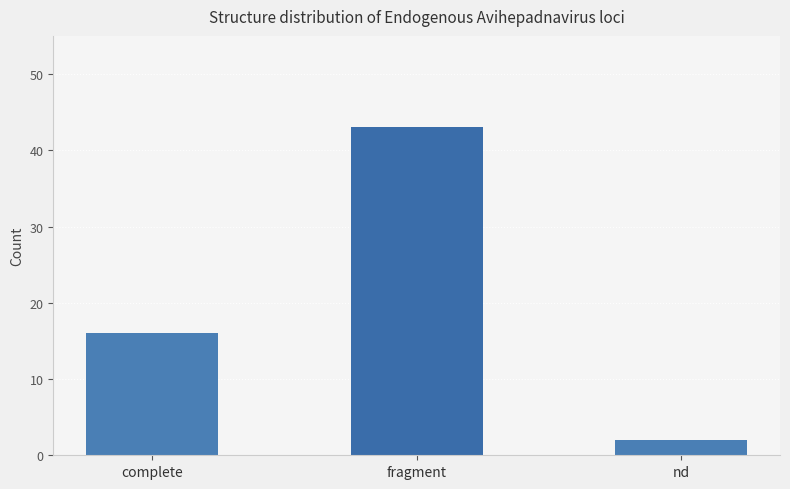

The chart shows a value of 21 at fragment. True or false?

False